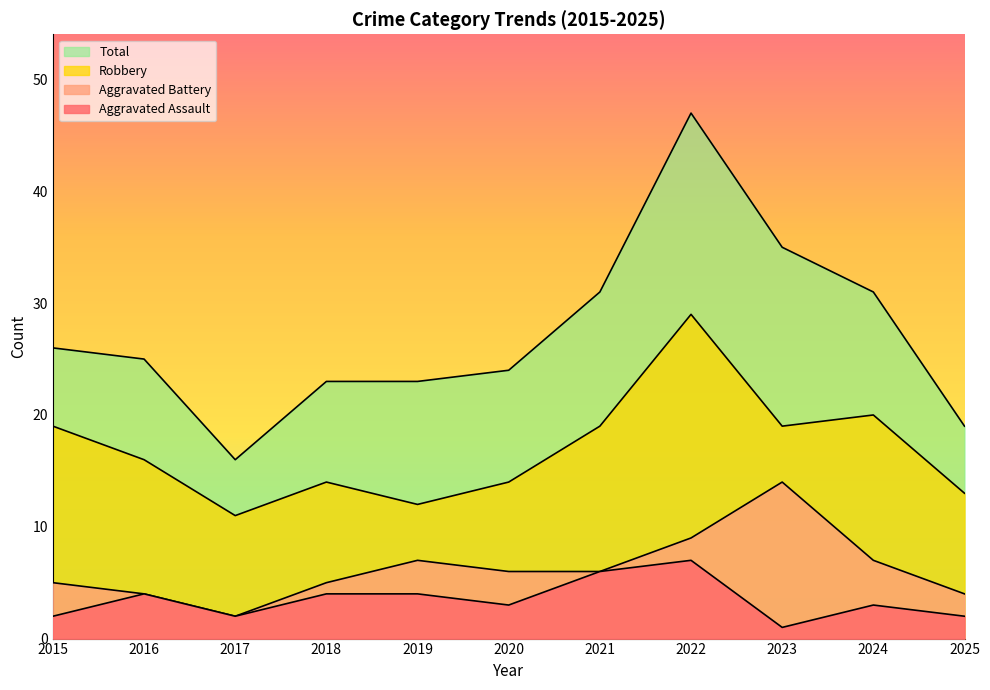

Which category has the highest value in the Aggravated Assault series?

2022